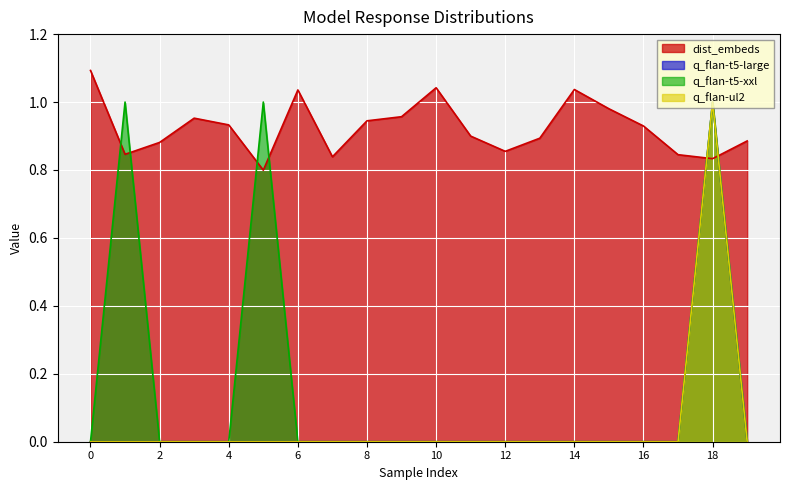

The value of q_flan-t5-large at 1 is 0.0. True or false?

True